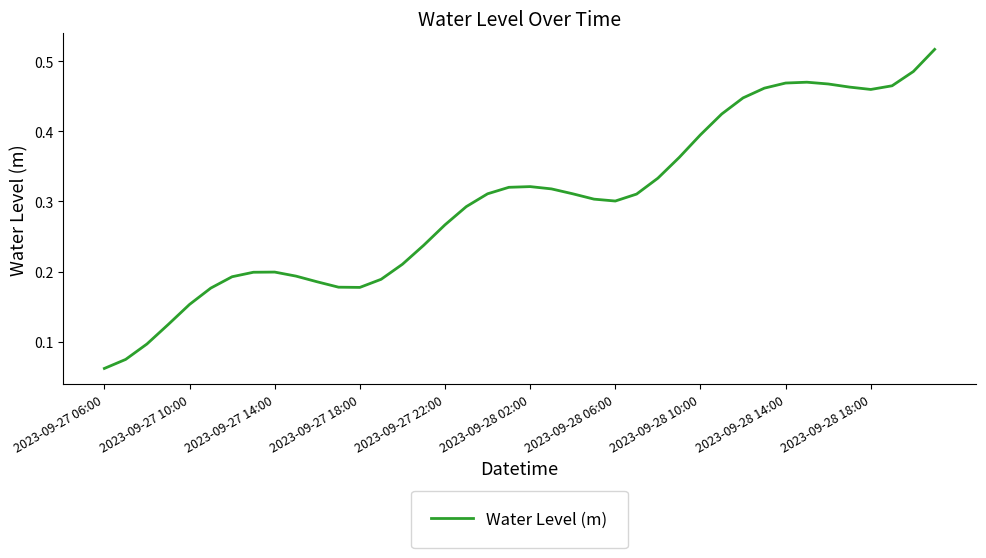

Does the chart have visible grid lines?

No